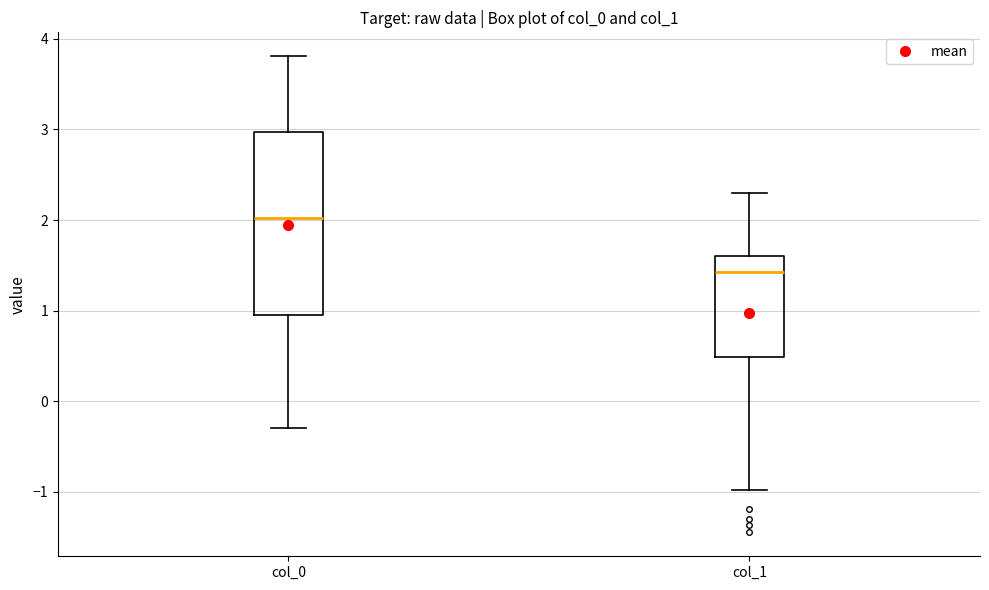

Where is the lower edge of the box for col_0 on the y-axis? The values are not printed on the chart, so give them approximately, as read against the axis.

0.9